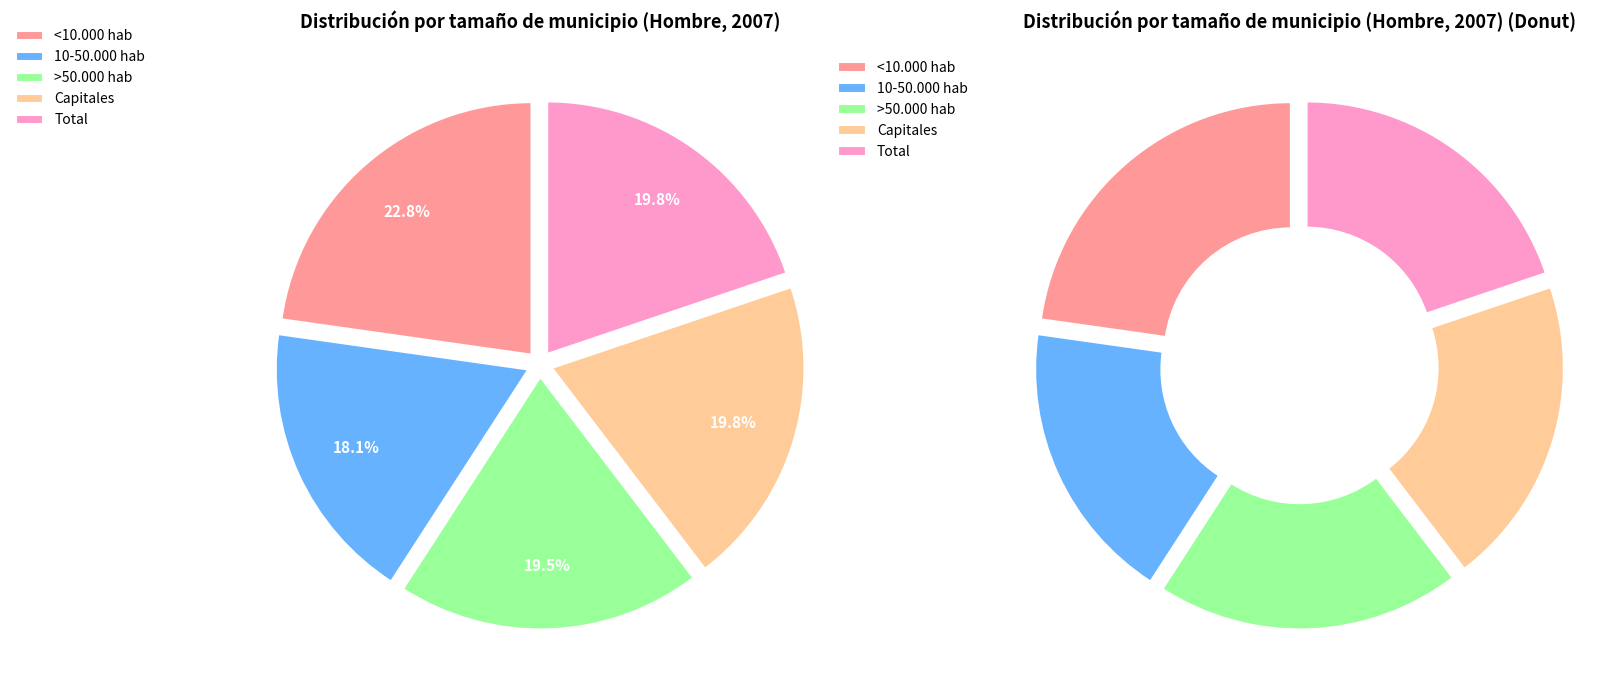

Is the sum of <10.000 hab and 10-50.000 hab greater than half?

No